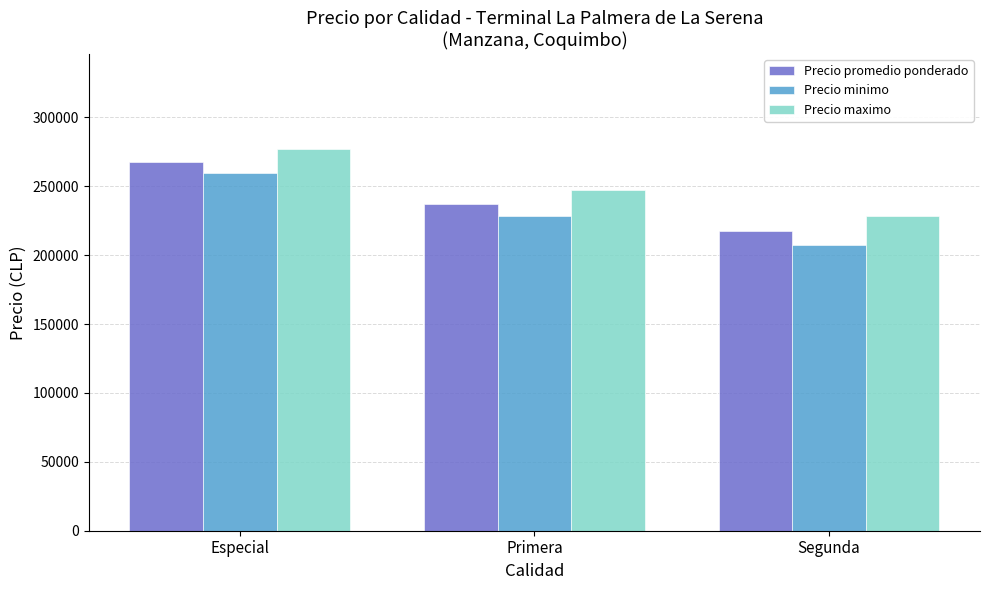

At which label does Precio promedio ponderado reach its peak?

Especial